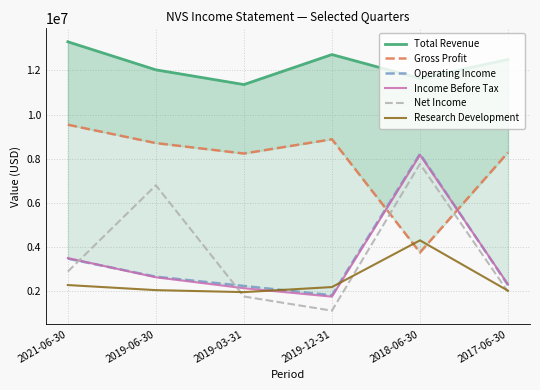

True or false: Research Development and Total Revenue intersect in this chart.

False